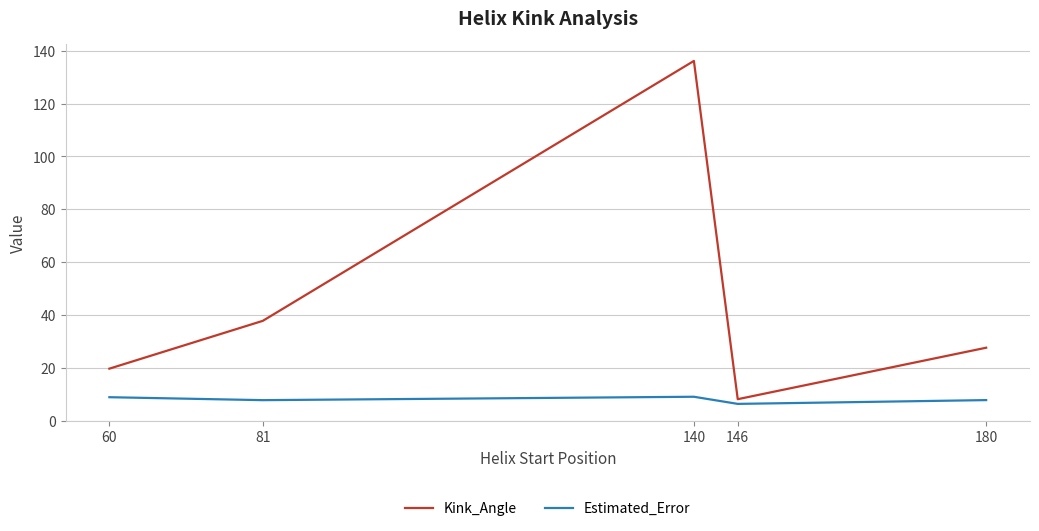

Where is the first local maximum for Kink_Angle?

140